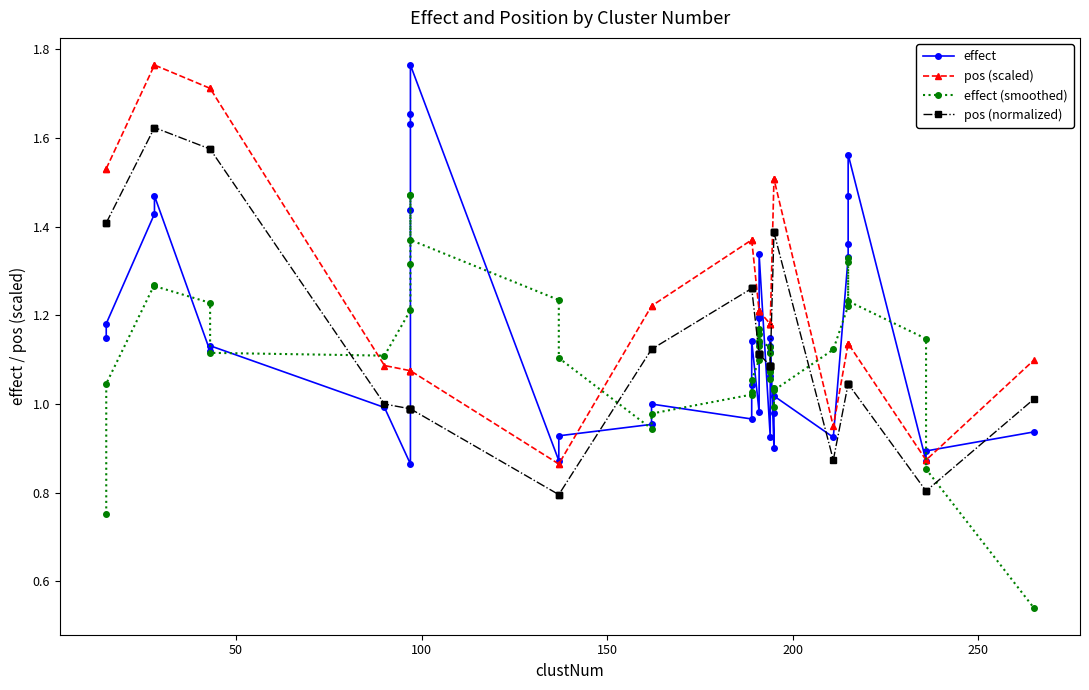

After their last crossing, which series has the higher values: effect (smoothed) or pos (scaled)?

pos (scaled)